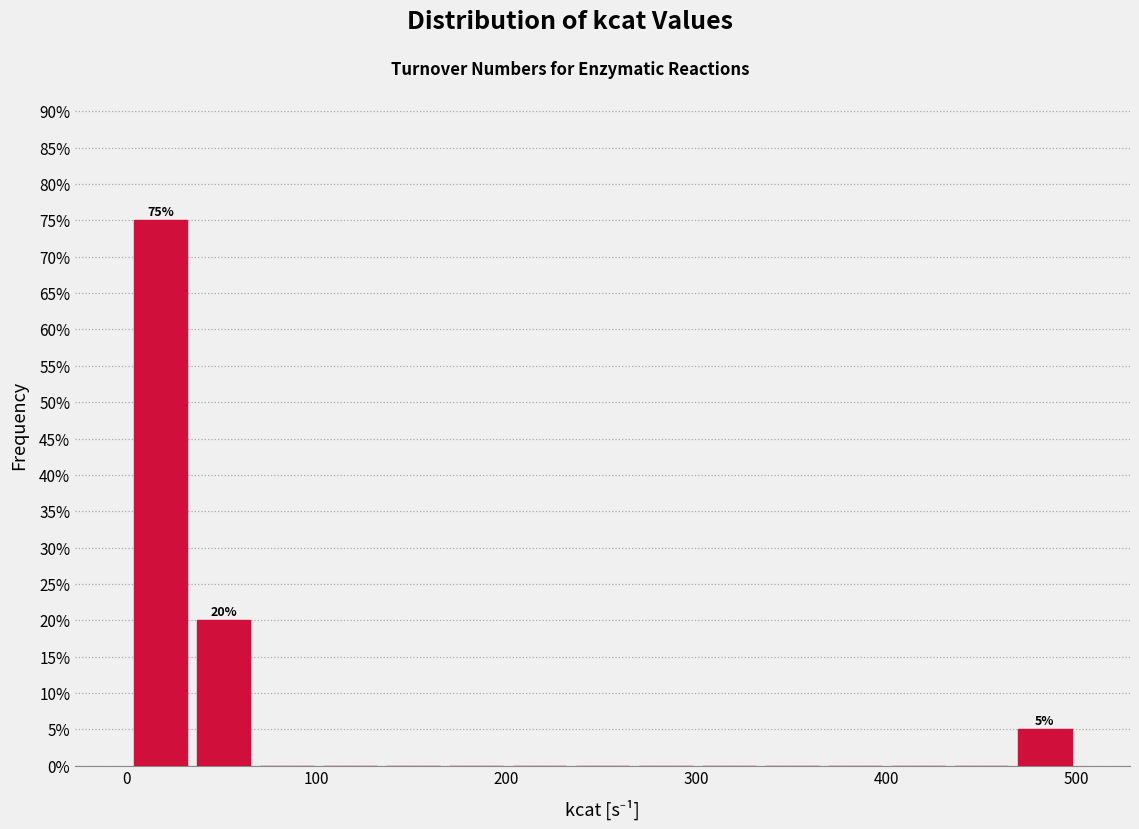

Read against the x-axis, roughly where is the centre of the tallest bar?

20